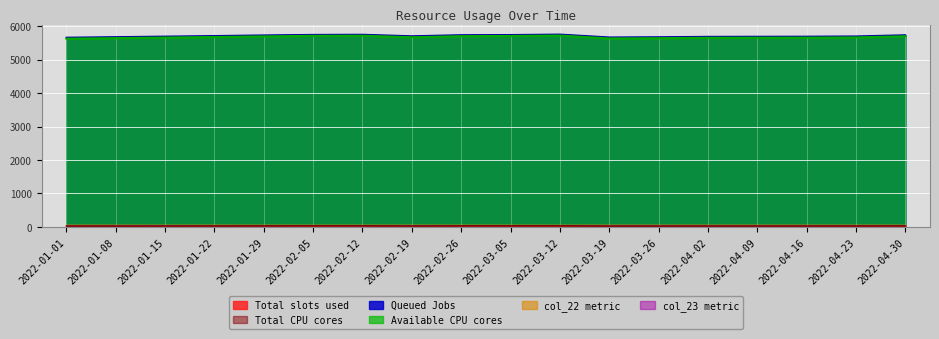

Which has a higher value, 2022-03-12 or 2022-01-15?

2022-03-12